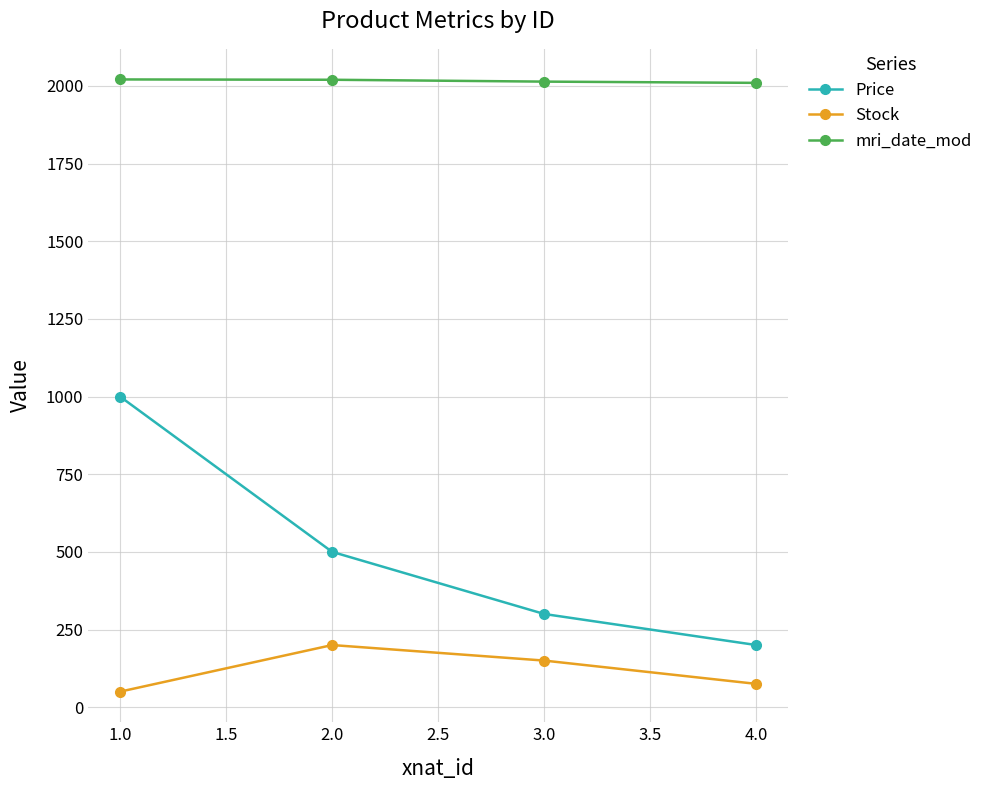

What is the minimum value for Stock?

50